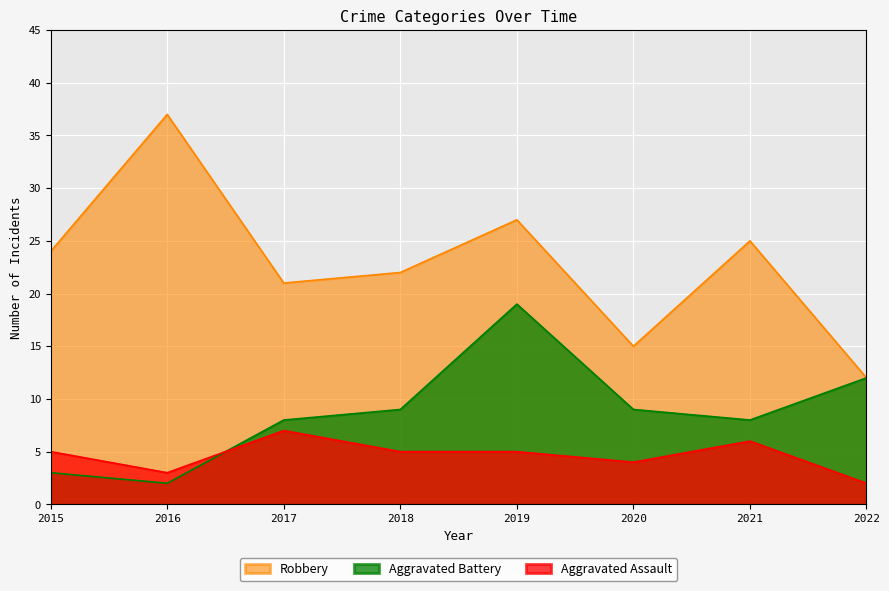

The value of Aggravated Battery at 2022 is 22. True or false?

False